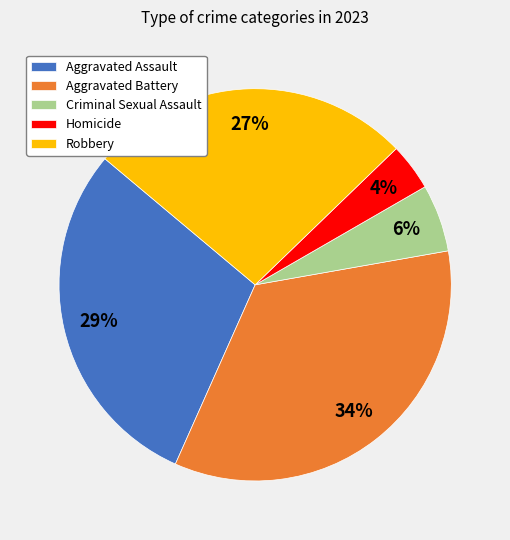

True or false: Robbery accounts for 39% of the total.

False